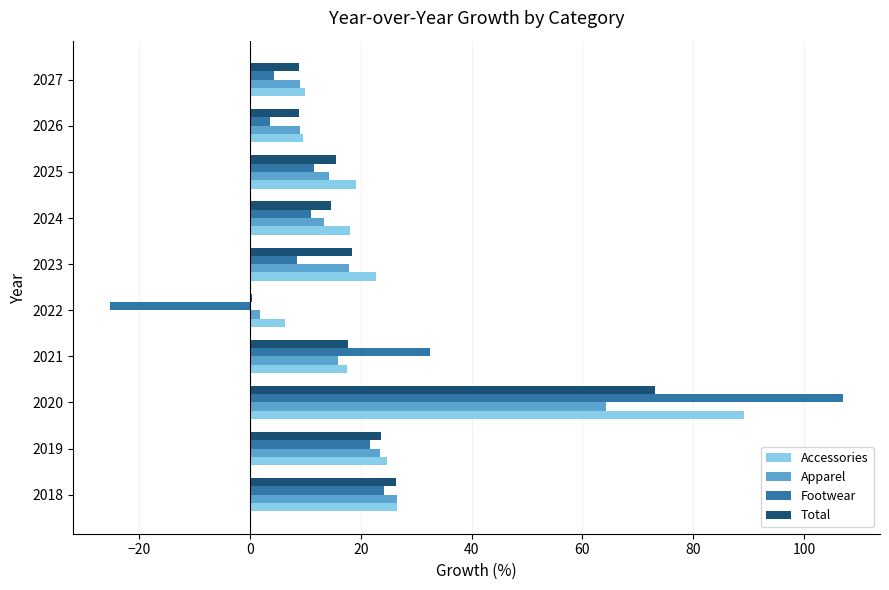

Which series changed the most between 2018 and 2022?

Footwear